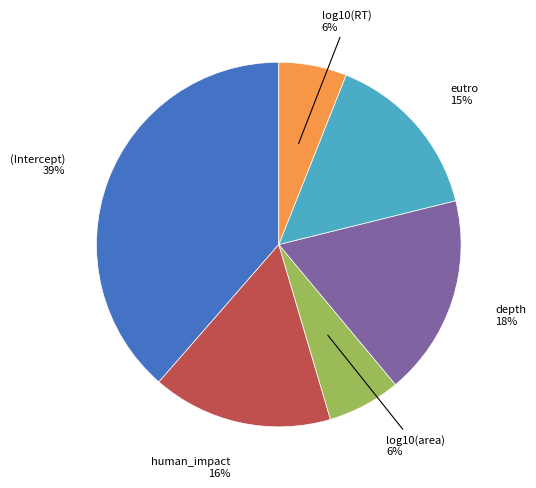

To the nearest percent, what is the average slice percentage?

17%